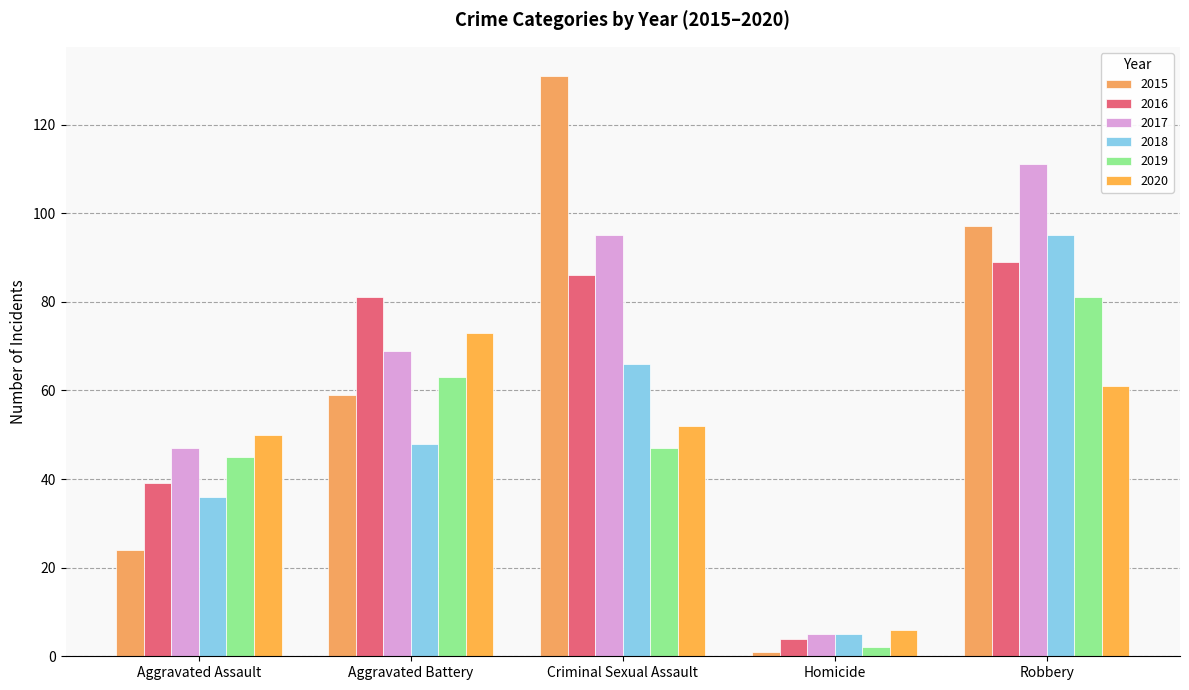

What is the maximum value for 2015?

131